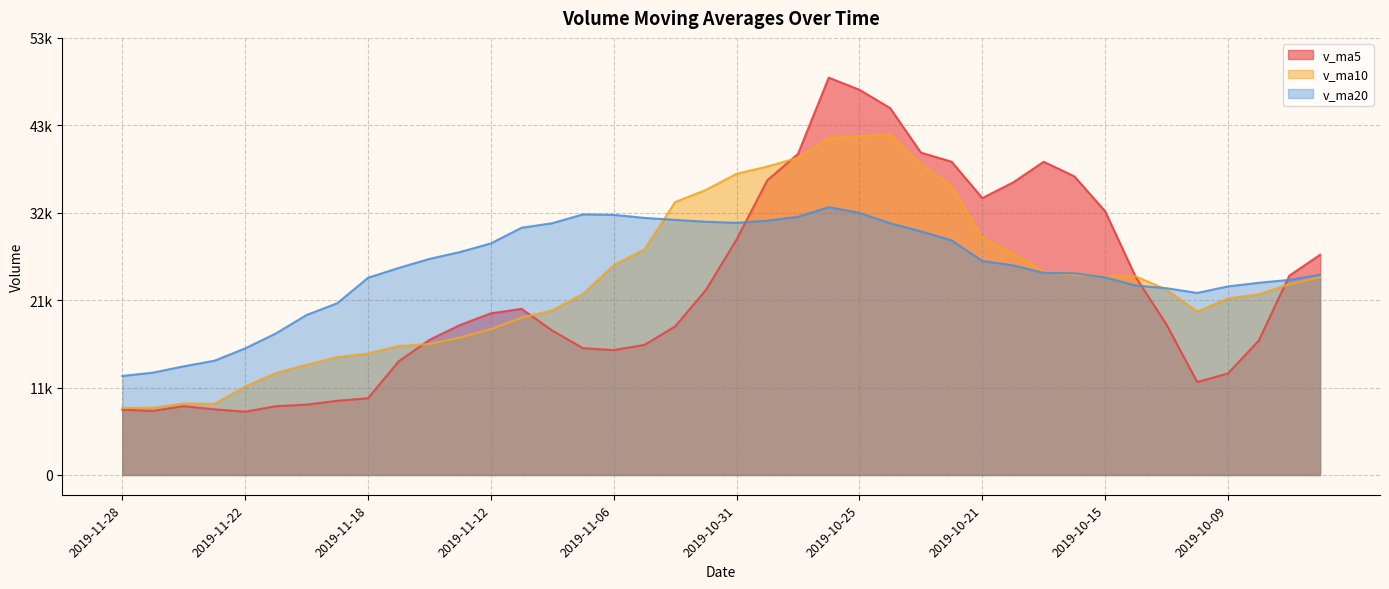

Where does the v_ma10 series first go above 23280?

2019-11-06